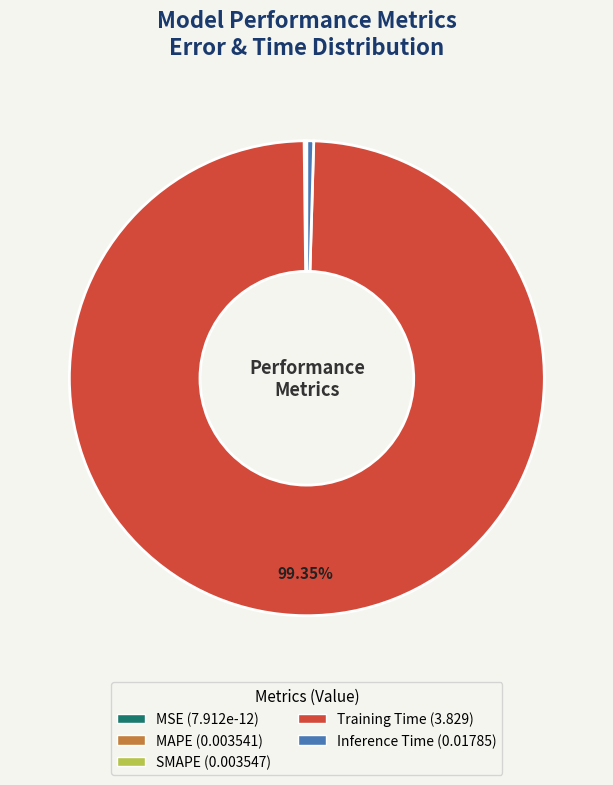

Which slice is the largest?

Training Time